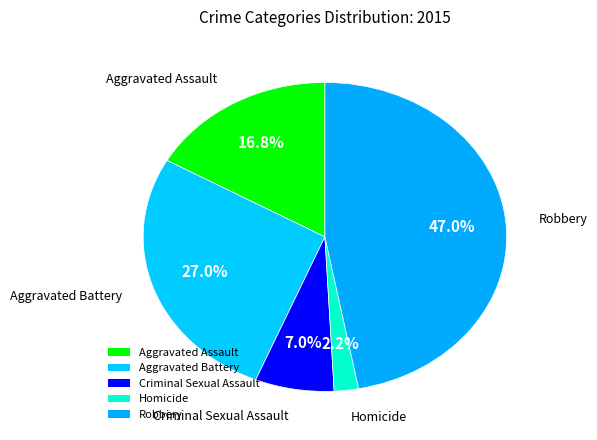

What is the largest slice in the pie chart?

Robbery